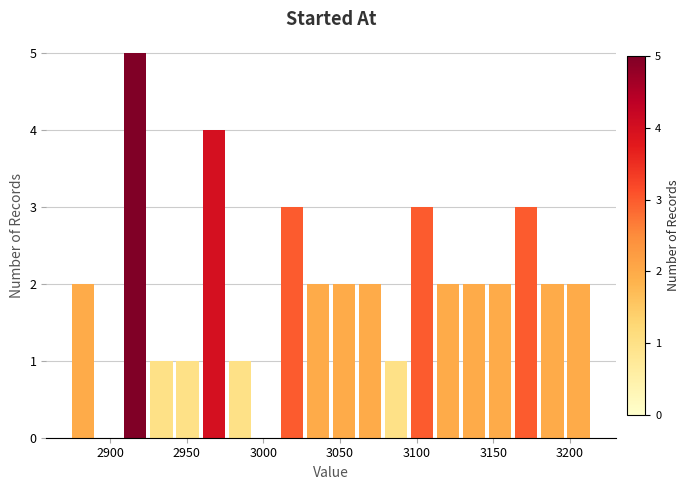

Around what value on the x-axis is the tallest bar? Give the approximate position of its centre, as read against the axis.

2915